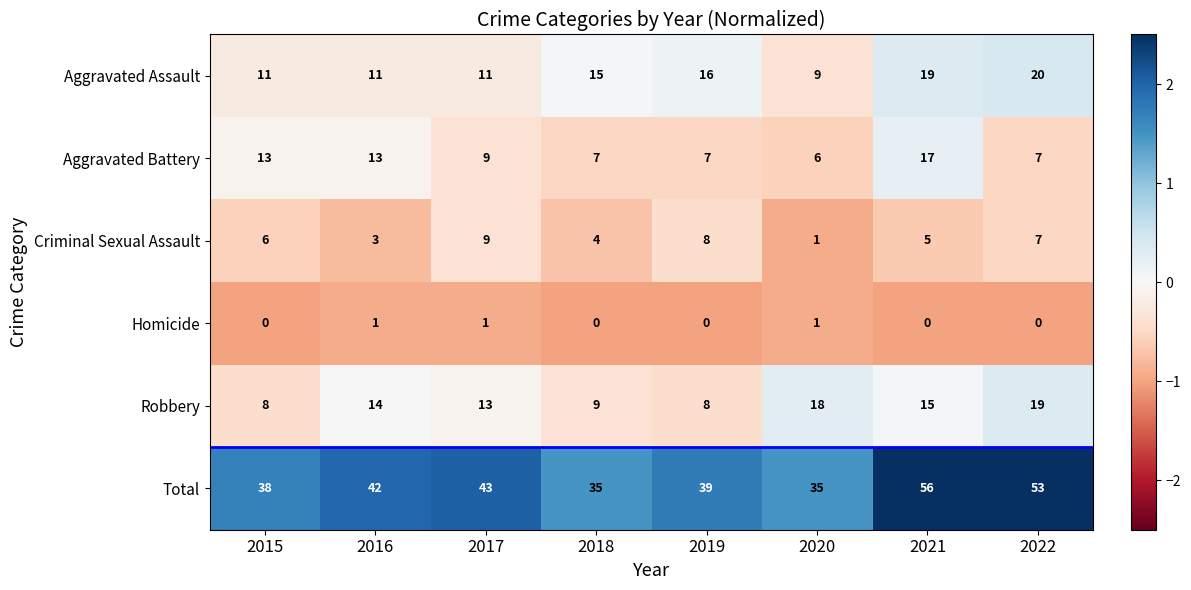

Which category has the highest value across all series?

2021